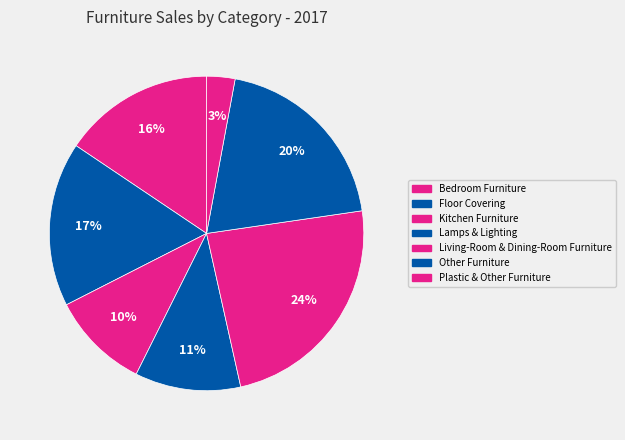

How many segments does this pie chart have?

7